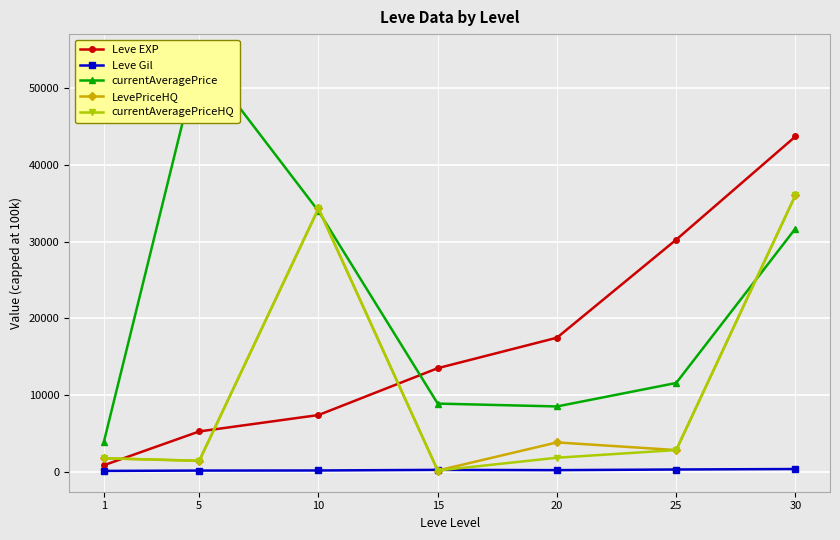

Which series has the largest range (max minus min)?

currentAveragePrice